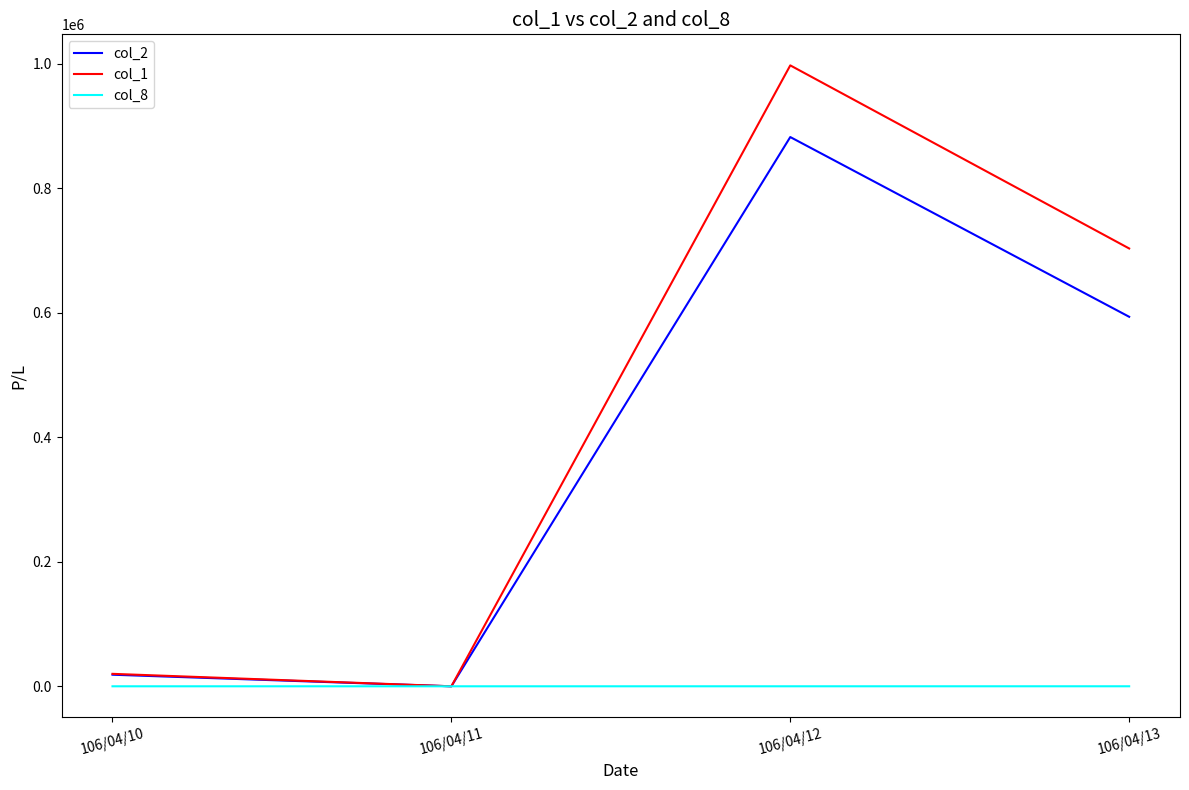

The value of col_8 at 106/04/13 is 35. True or false?

True